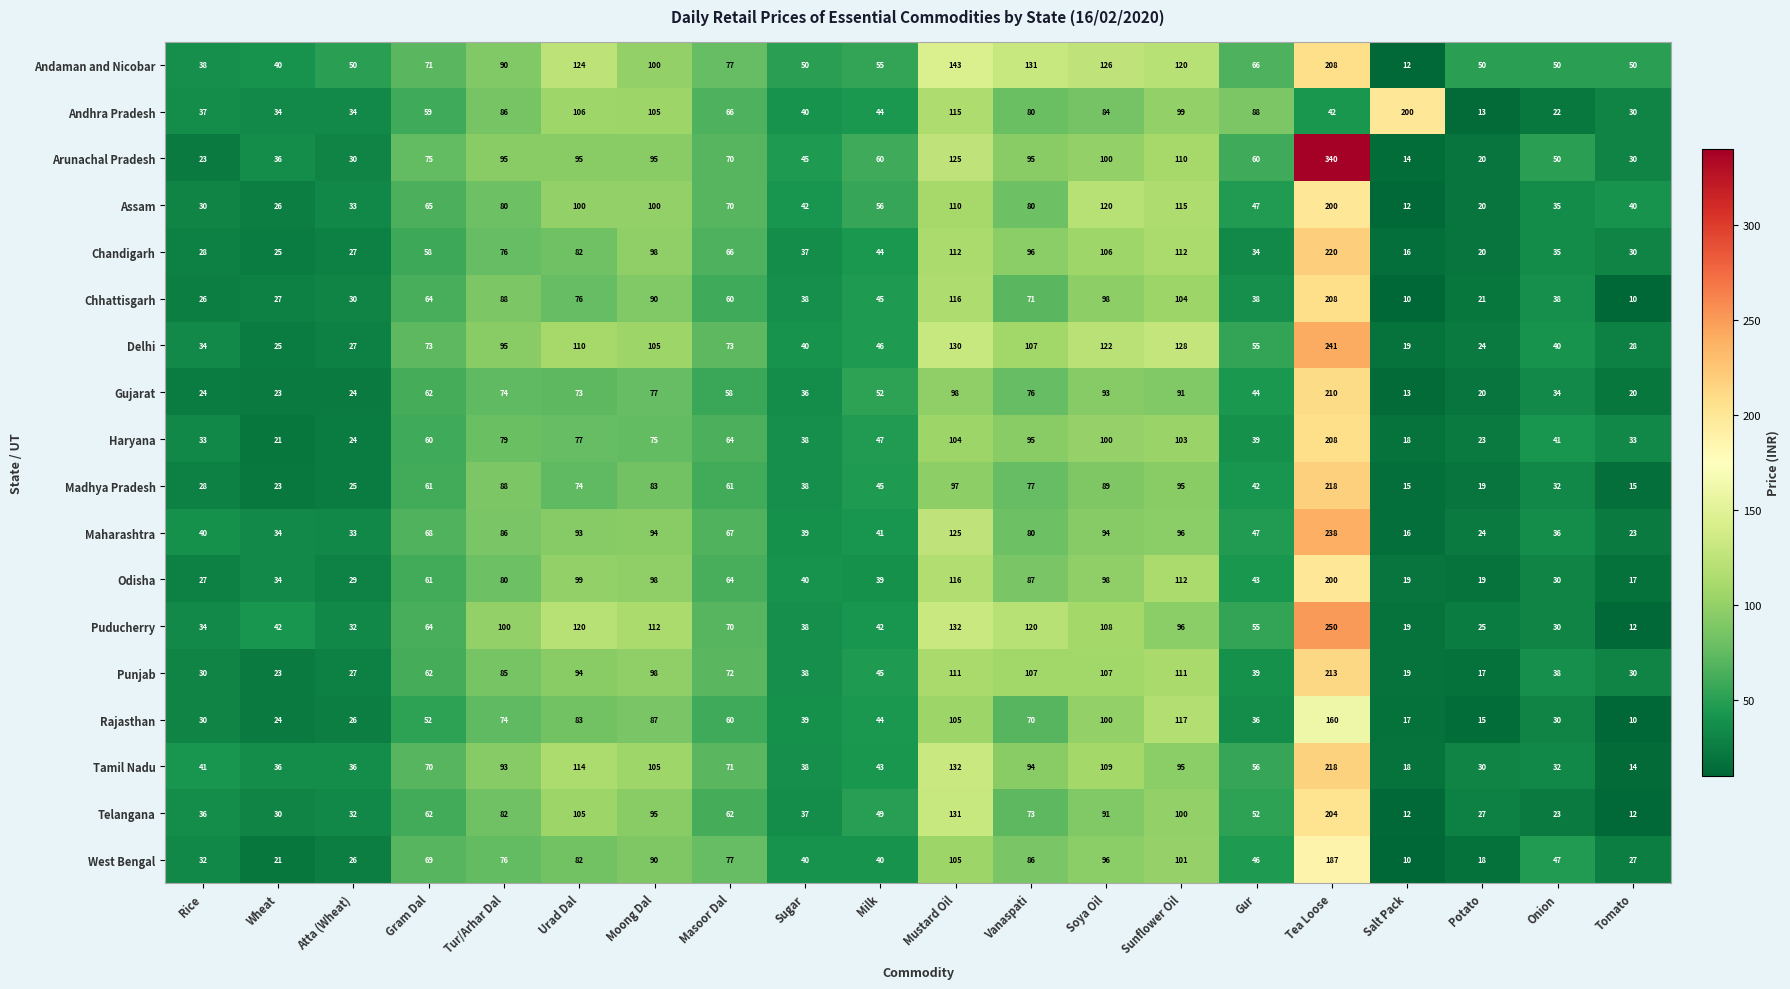

Where is Gujarat nearest to the value 111?

Mustard Oil